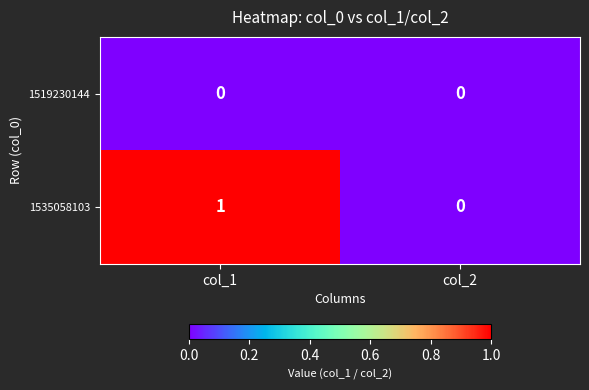

How many data points does each series have?

2